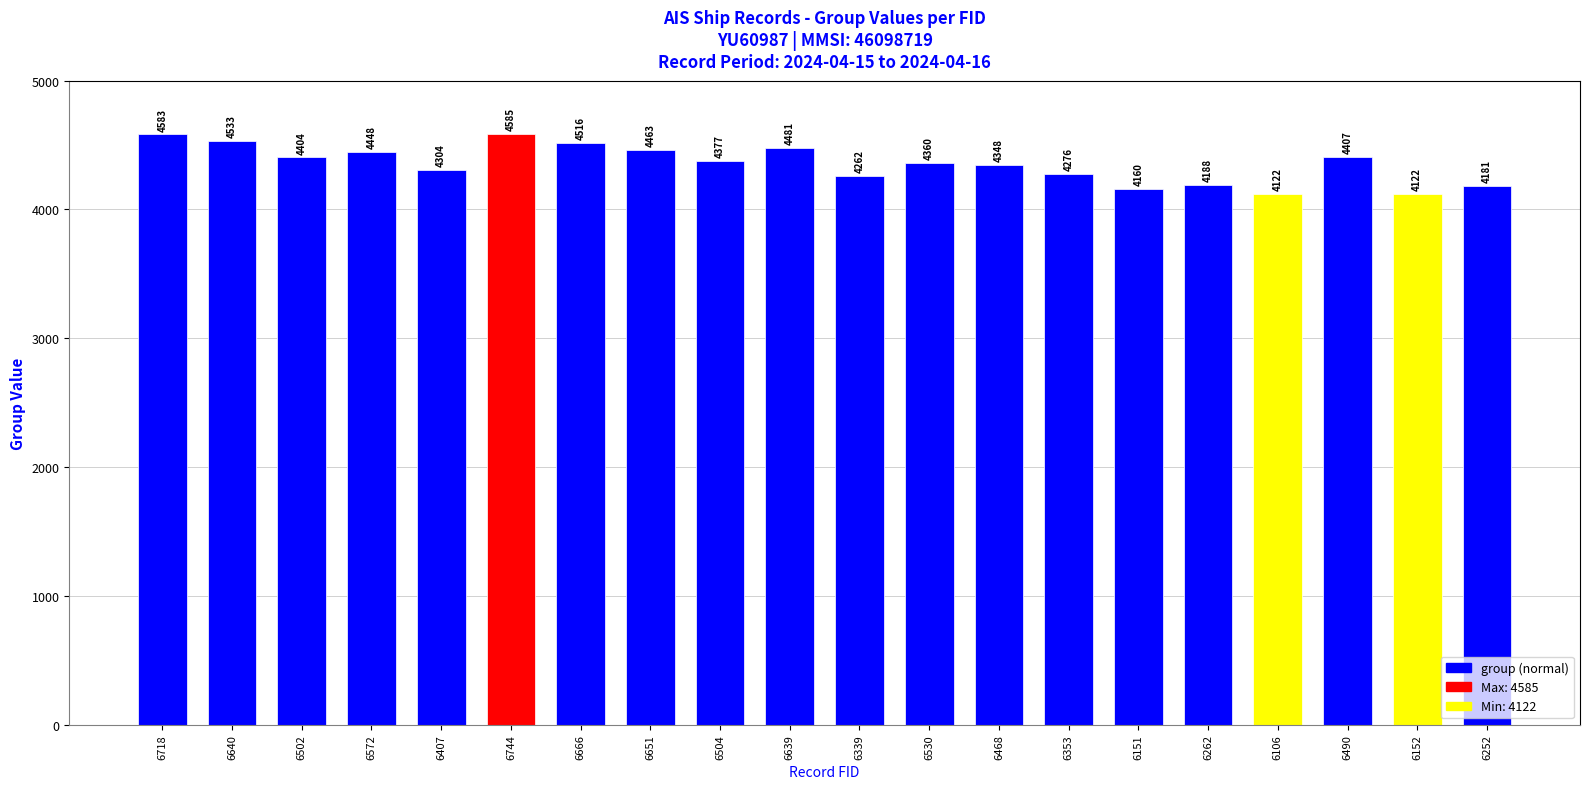

Does the chart contain any negative values?

No